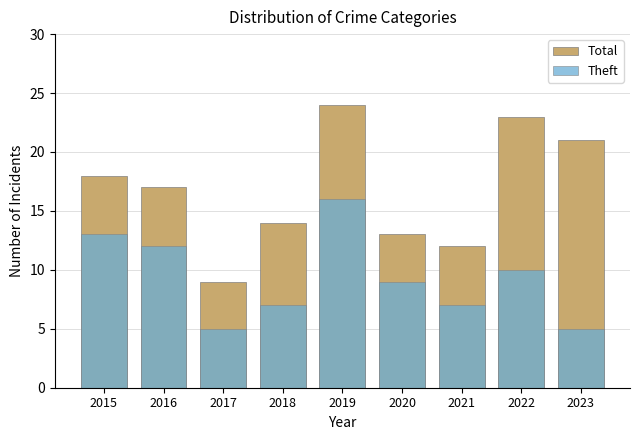

How many bars are there in total?

18